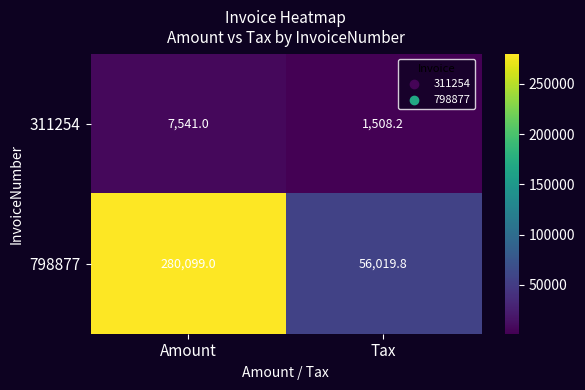

What is the total value across all series at Tax?

57528.0